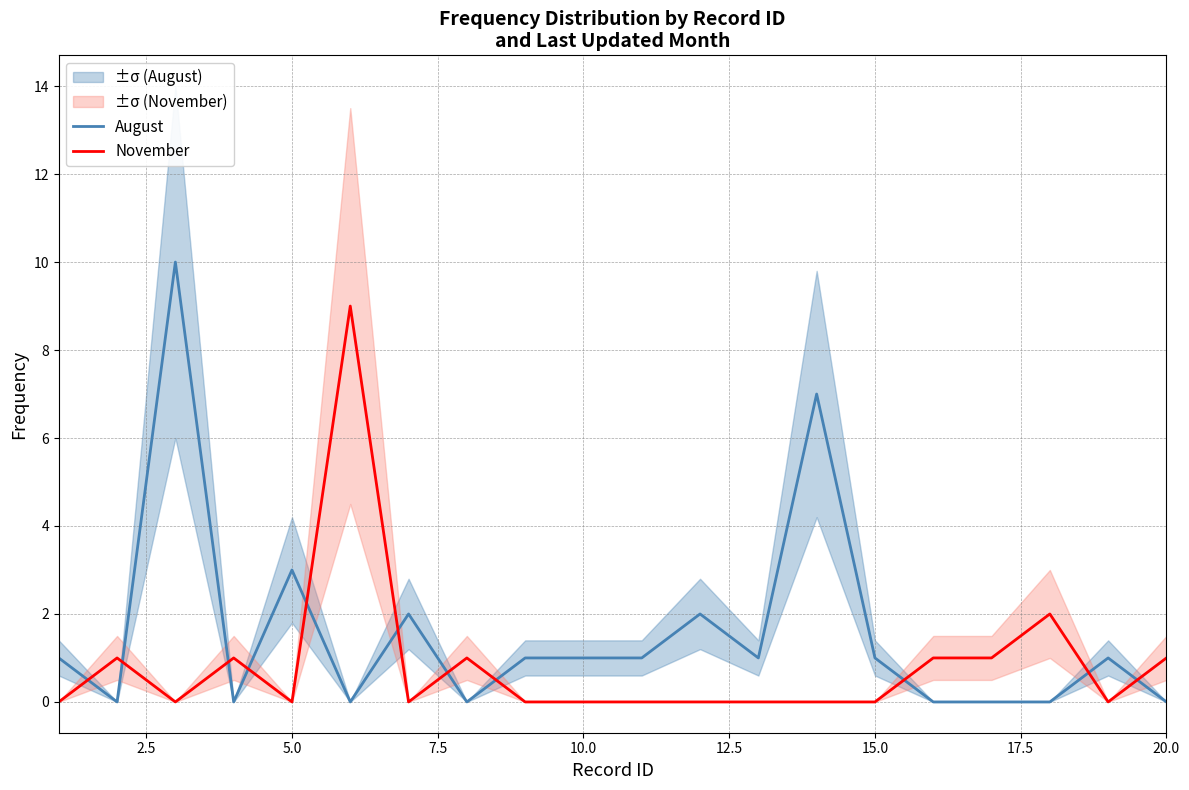

Does the chart have visible grid lines?

Yes